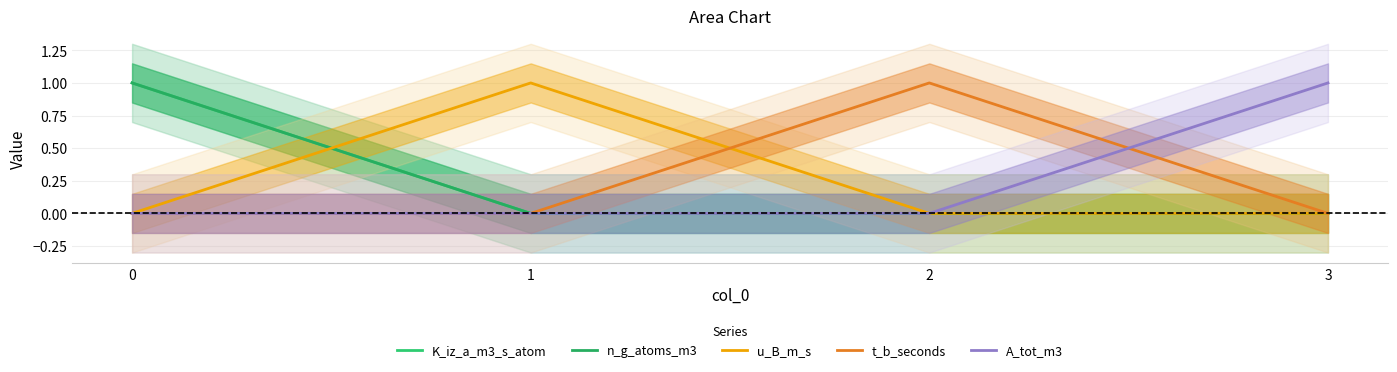

Reading left to right, extract all data points from this chart.

K_iz_a_m3_s_atom: 1	0	0	0
n_g_atoms_m3: 1	0	0	0
u_B_m_s: 0	1	0	0
t_b_seconds: 0	0	1	0
A_tot_m3: 0	0	0	1